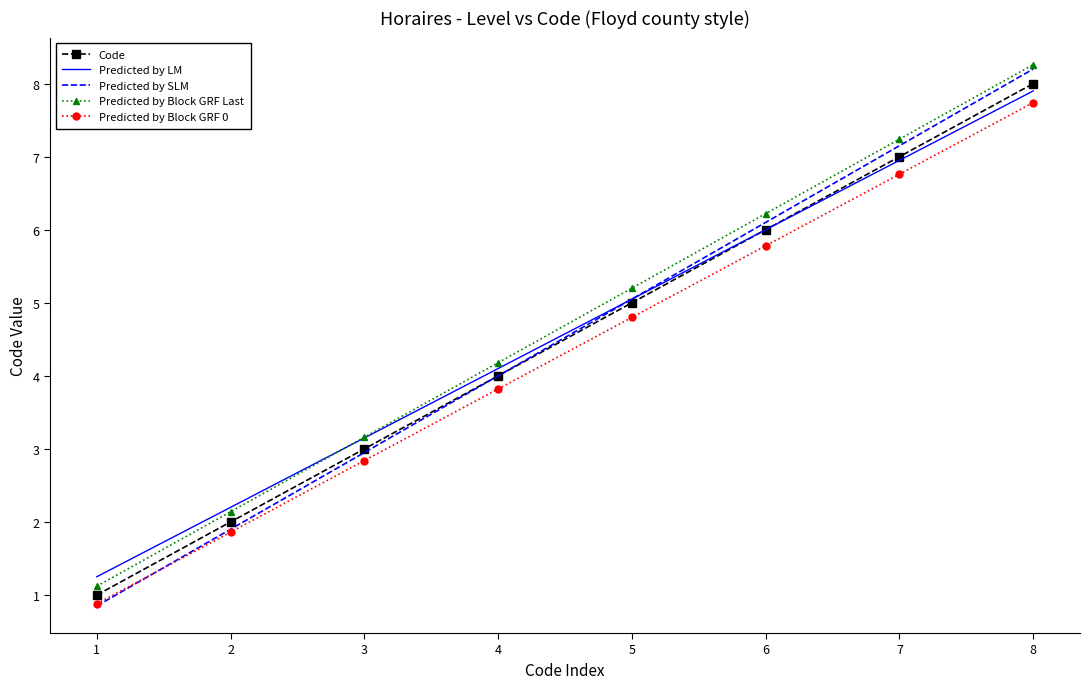

The Predicted by Block GRF 0 series shows 1.5 at 1. True or false?

False